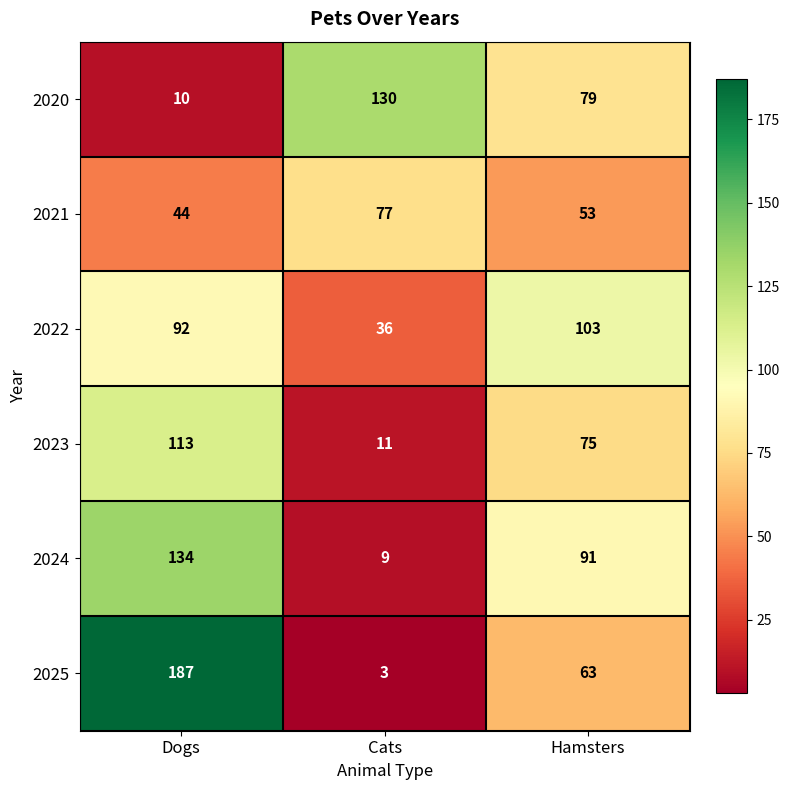

At which category does the chart reach its minimum across all series?

Cats